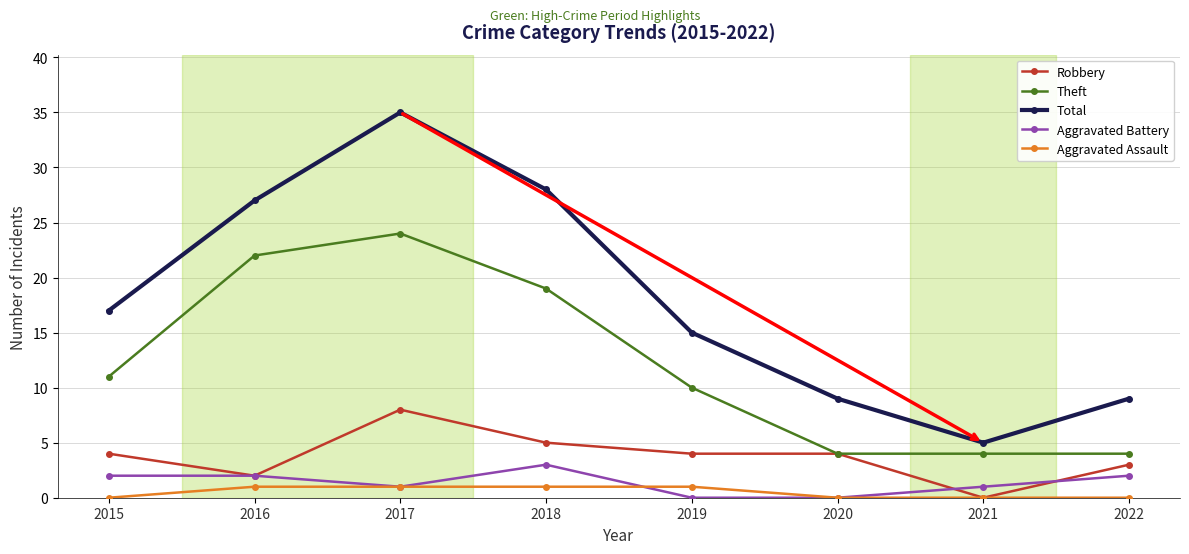

Which series has the largest range (max minus min)?

Total